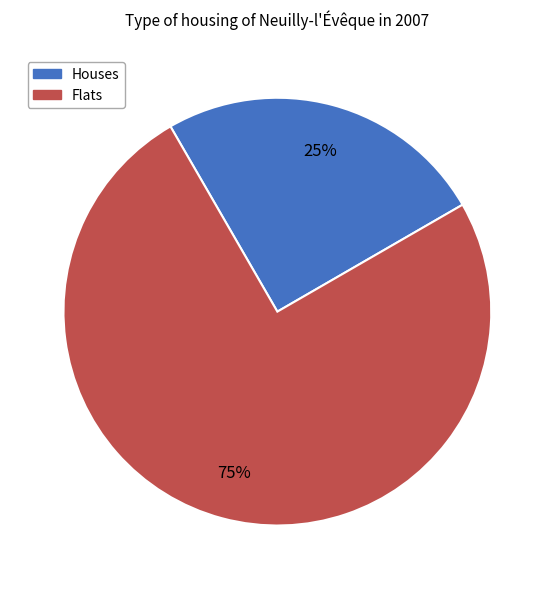

Count the number of slices in the pie.

2